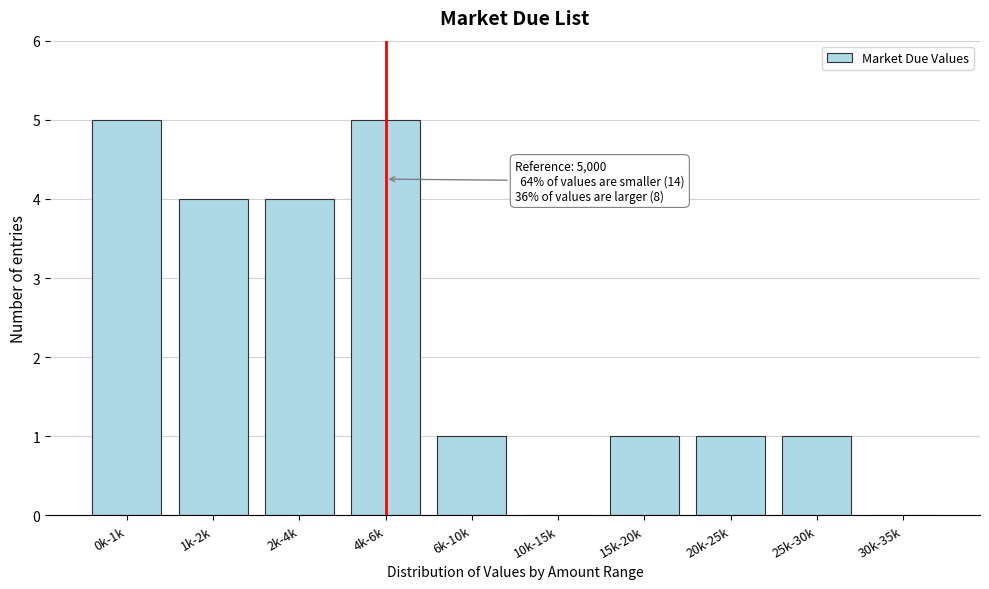

Reading right to left, list all the values displayed in this chart.

30k-35k=0	25k-30k=1	20k-25k=1	15k-20k=1	10k-15k=0	6k-10k=1	4k-6k=5	2k-4k=4	1k-2k=4	0k-1k=5